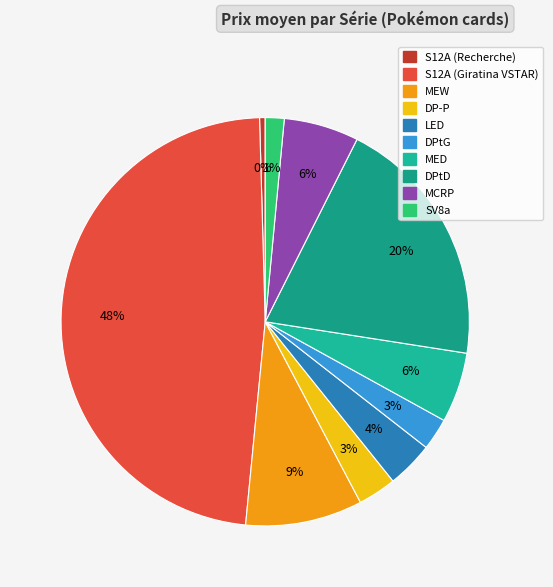

Which category has the smallest portion of the pie?

S12A (Recherche)